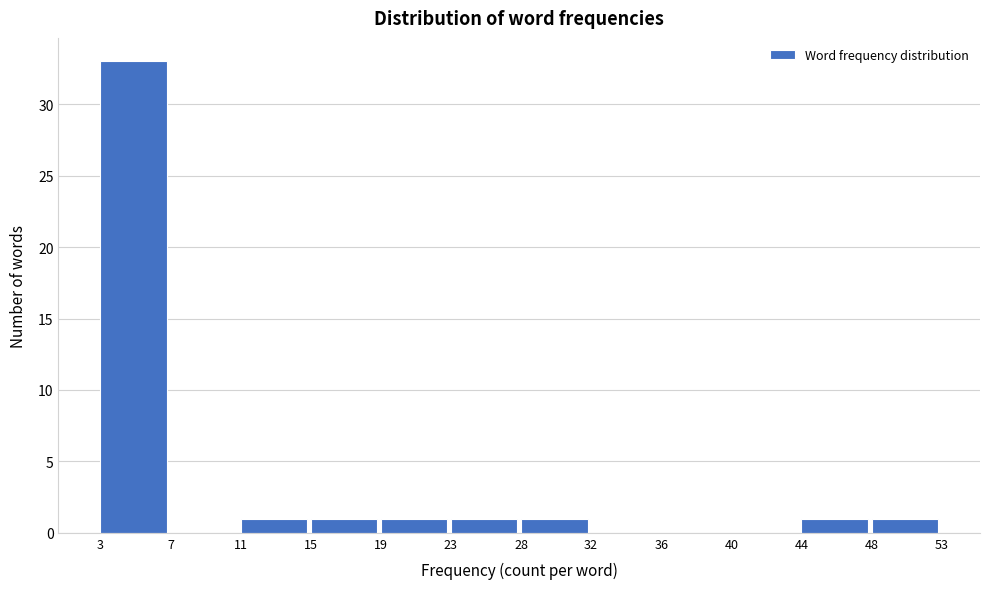

Reading right to left, transcribe all the data shown in this chart.

48=1	44=1	40=0	36=0	32=0	28=1	23=1	19=1	15=1	11=1	7=0	3=33